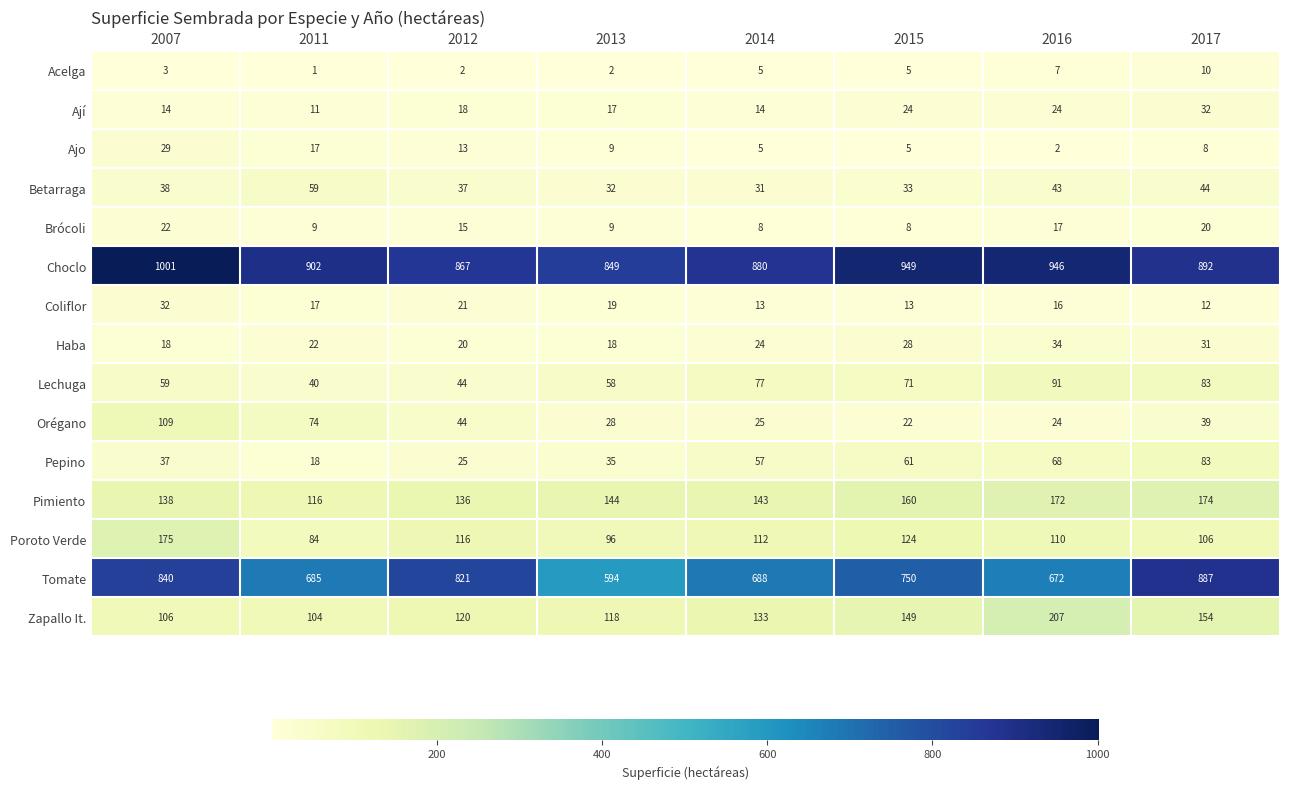

True or false: Acelga has a value of 2 at 2013.

True